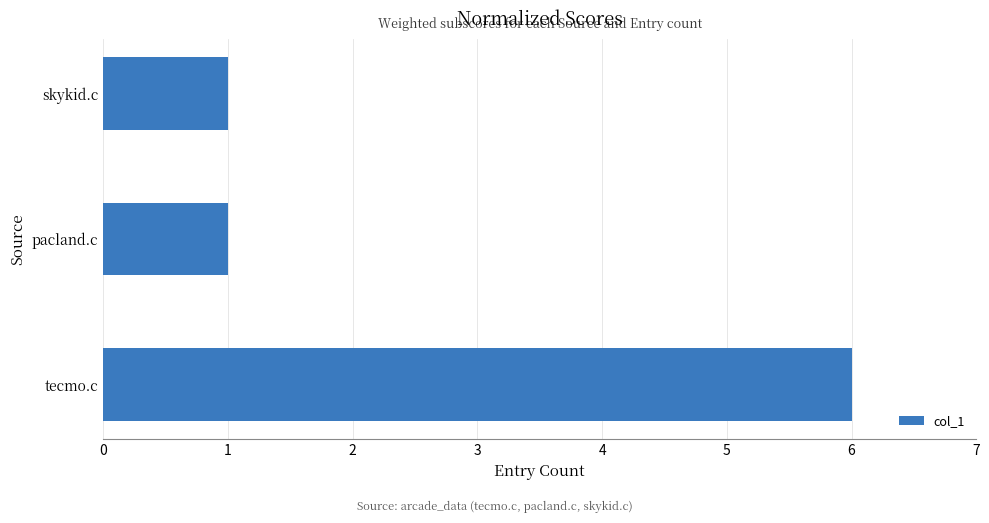

Which category has the highest value across all series?

tecmo.c